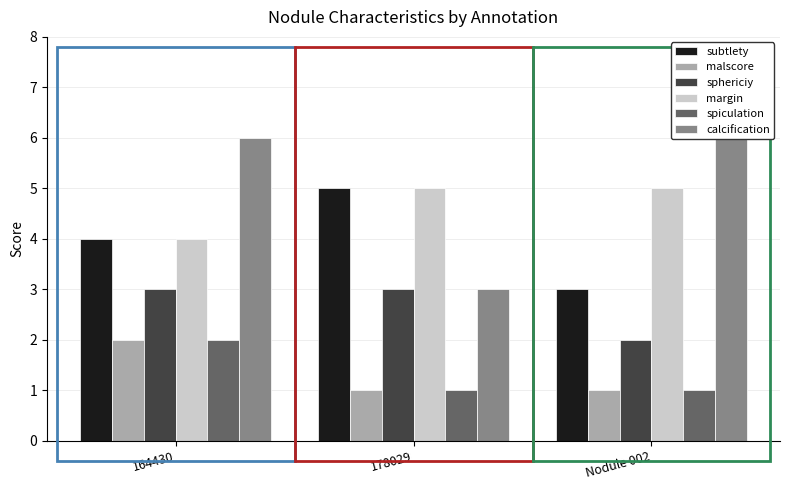

List the labels in order of malscore value, largest first.

164430, 178029, Nodule 002